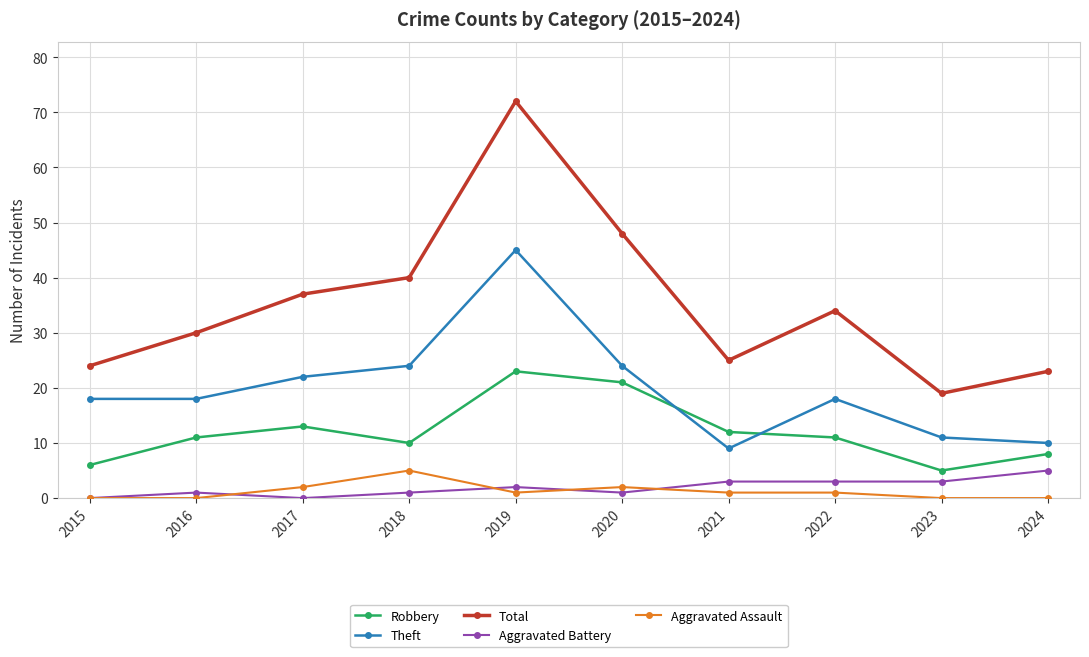

What is the value of the Robbery point at the 5th from the left?

23